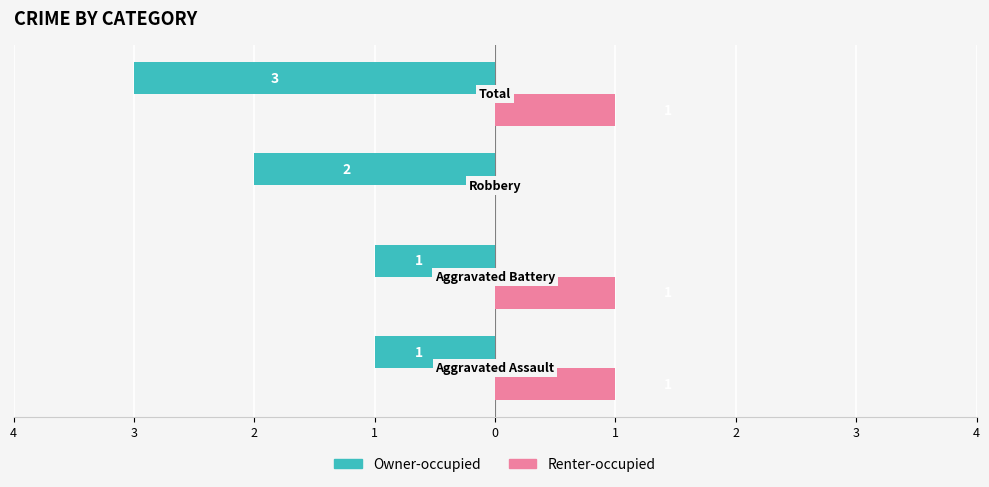

What are all the series names shown in the legend?

Owner-occupied, Renter-occupied